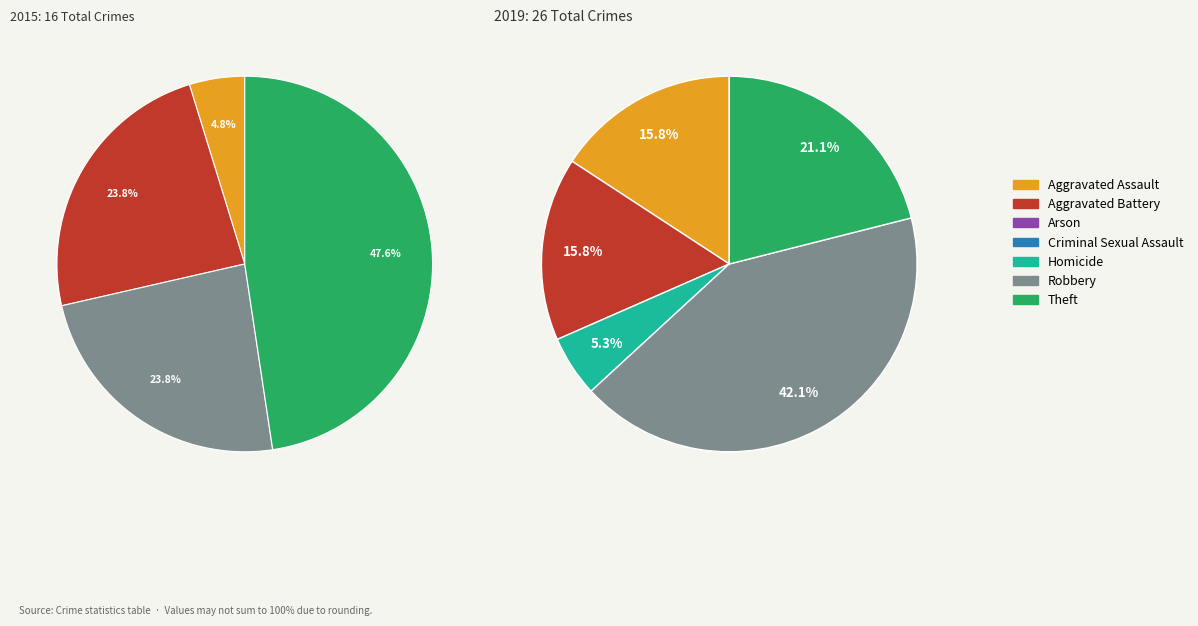

To the nearest percent, what is the average slice percentage?

14%